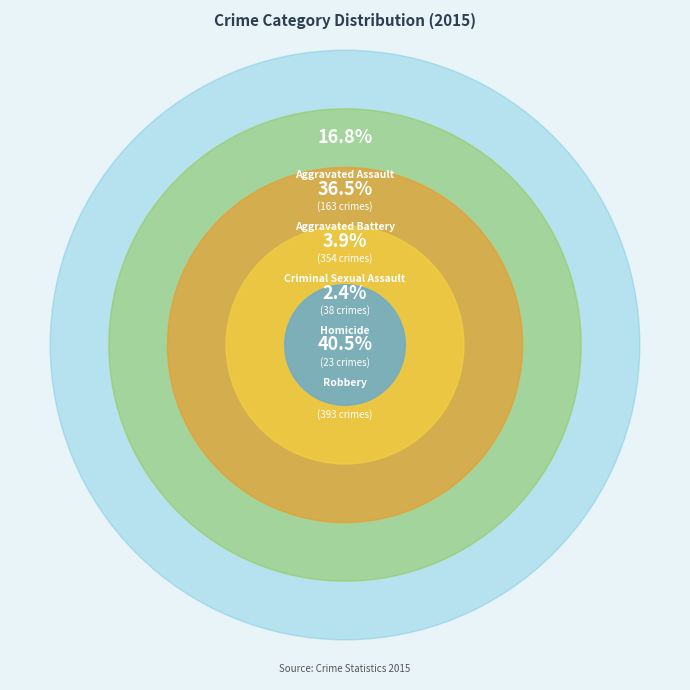

To the nearest percent, what is the combined percentage of Aggravated Assault and Robbery?

57%